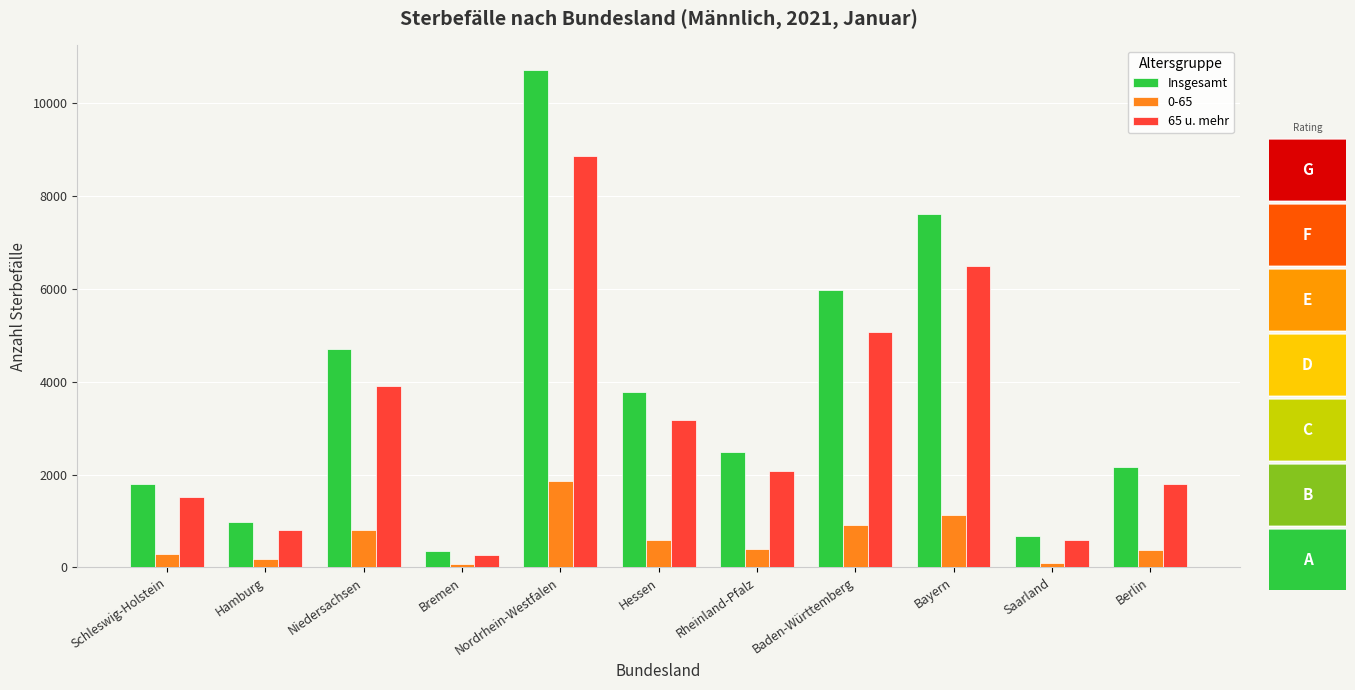

What is the average value of the Insgesamt series?

3747